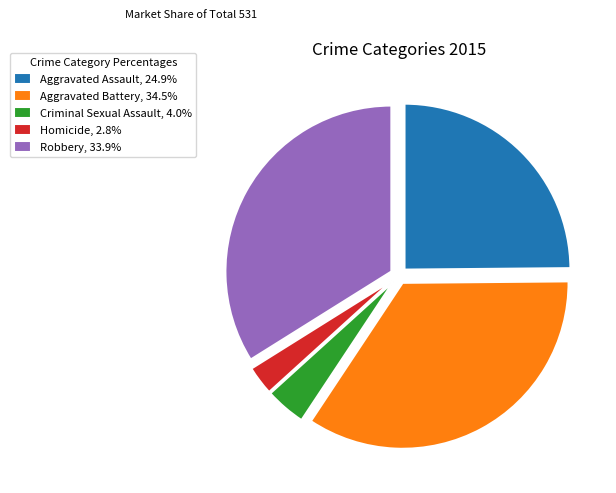

Which slice is the smallest?

Homicide